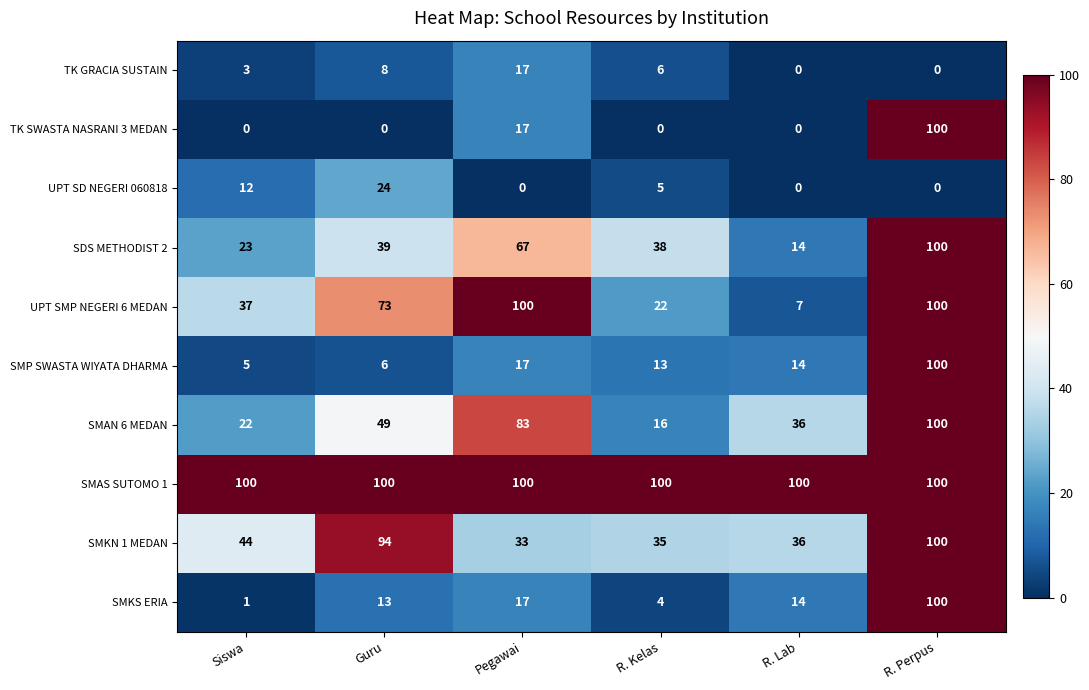

Rank the series at R. Kelas from lowest to highest value.

TK SWASTA NASRANI 3 MEDAN, SMKS ERIA, UPT SD NEGERI 060818, TK GRACIA SUSTAIN, SMP SWASTA WIYATA DHARMA, SMAN 6 MEDAN, UPT SMP NEGERI 6 MEDAN, SMKN 1 MEDAN, SDS METHODIST 2, SMAS SUTOMO 1